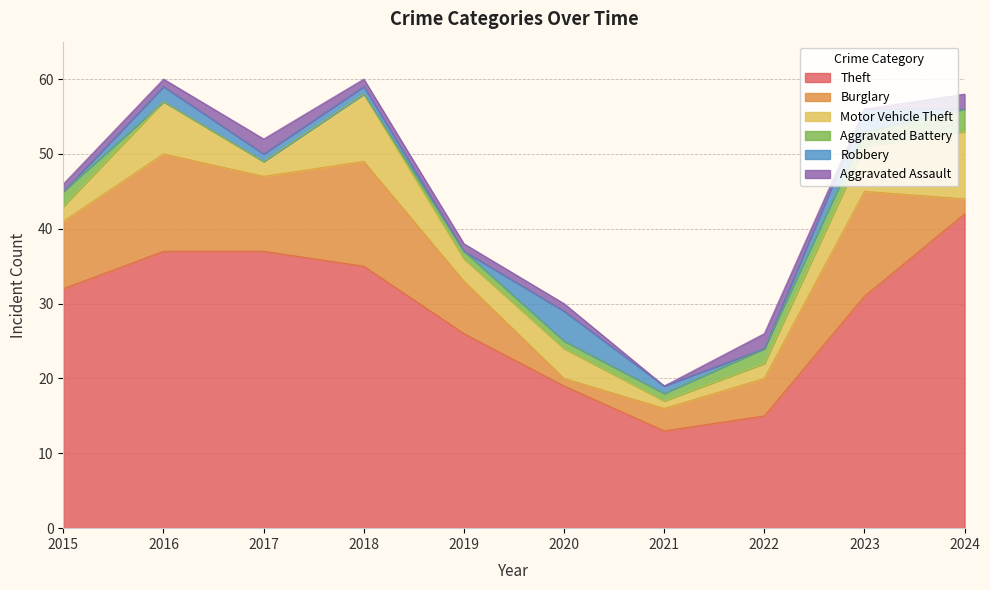

True or false: Burglary and Theft intersect in this chart.

False